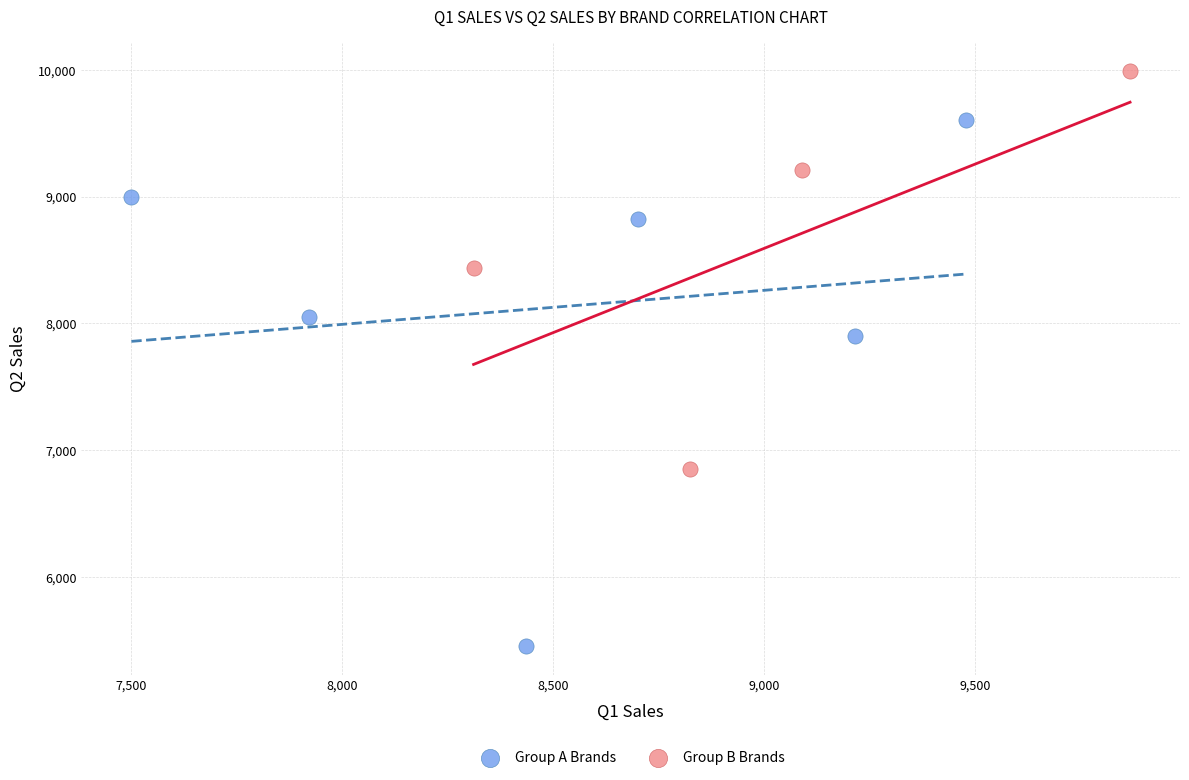

Which series reaches the minimum Y coordinate?

Group A Brands